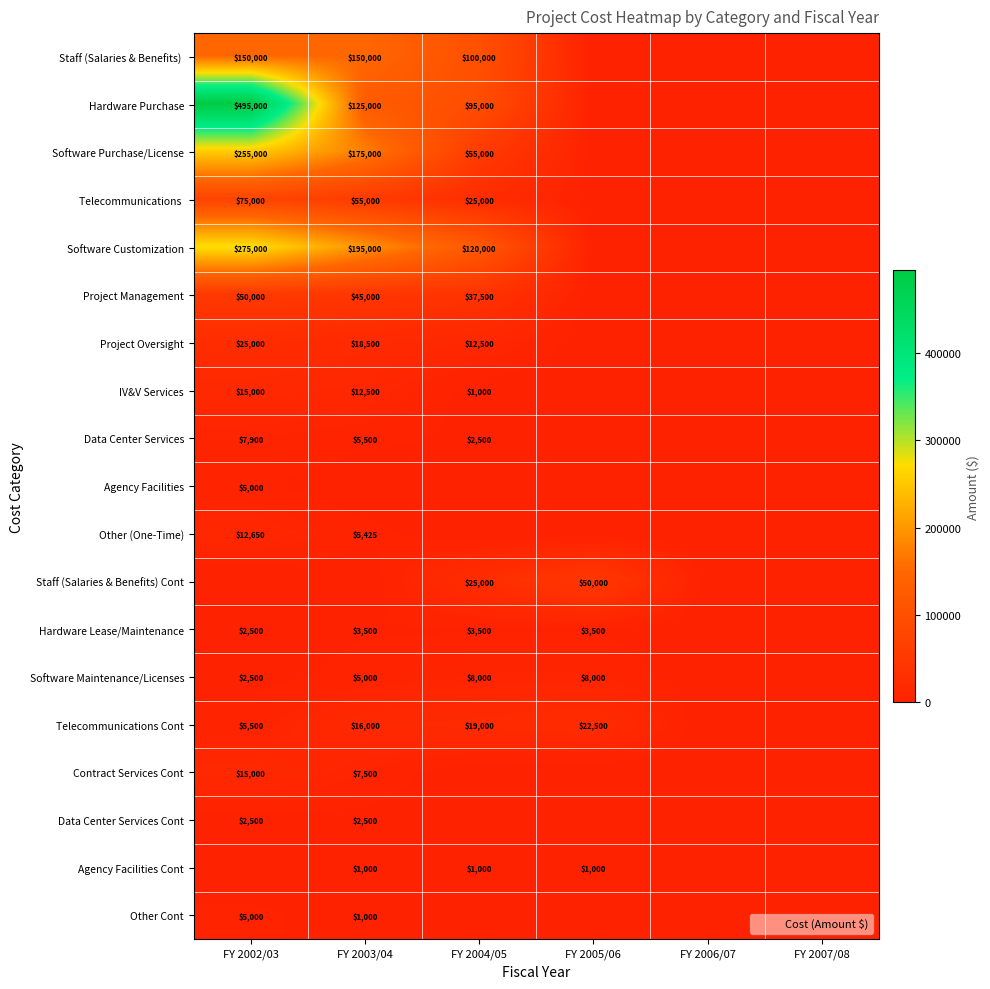

The value of Data Center Services Cont at FY 2003/04 is 2500. True or false?

True